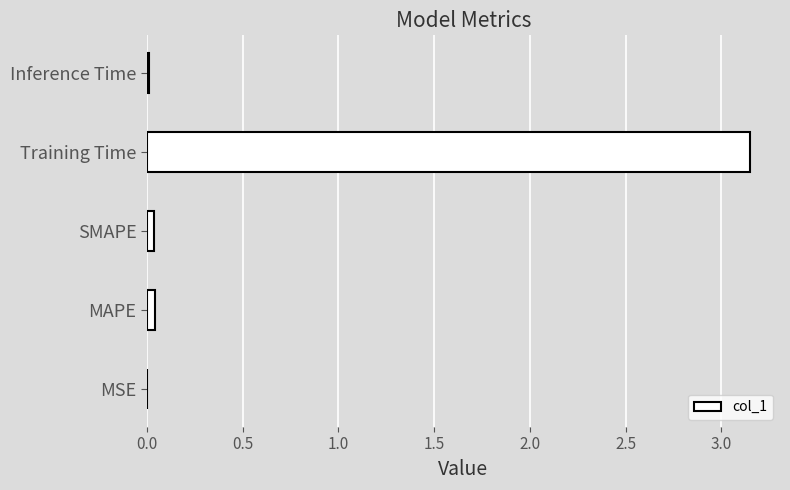

The value at Training Time is 1.1. True or false?

False